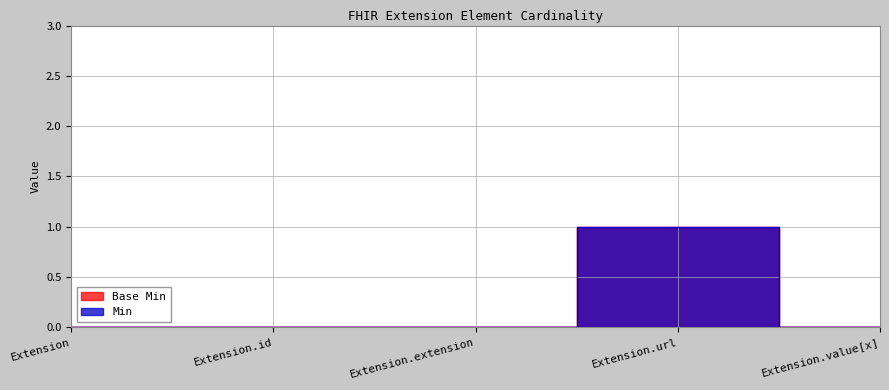

At Extension.id, list the series in order from smallest to largest.

Base Min, Min